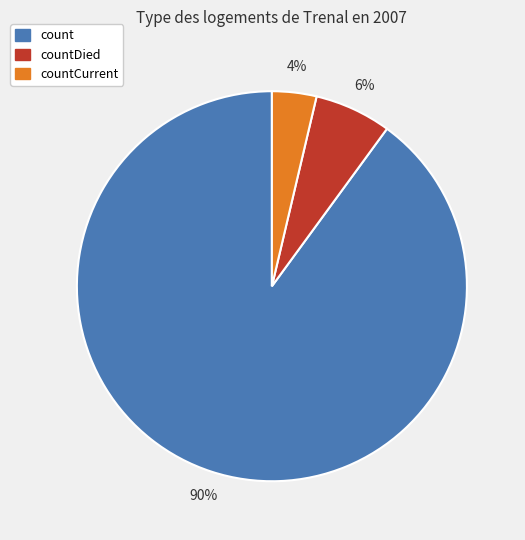

To the nearest percent, what is the average slice percentage?

33%